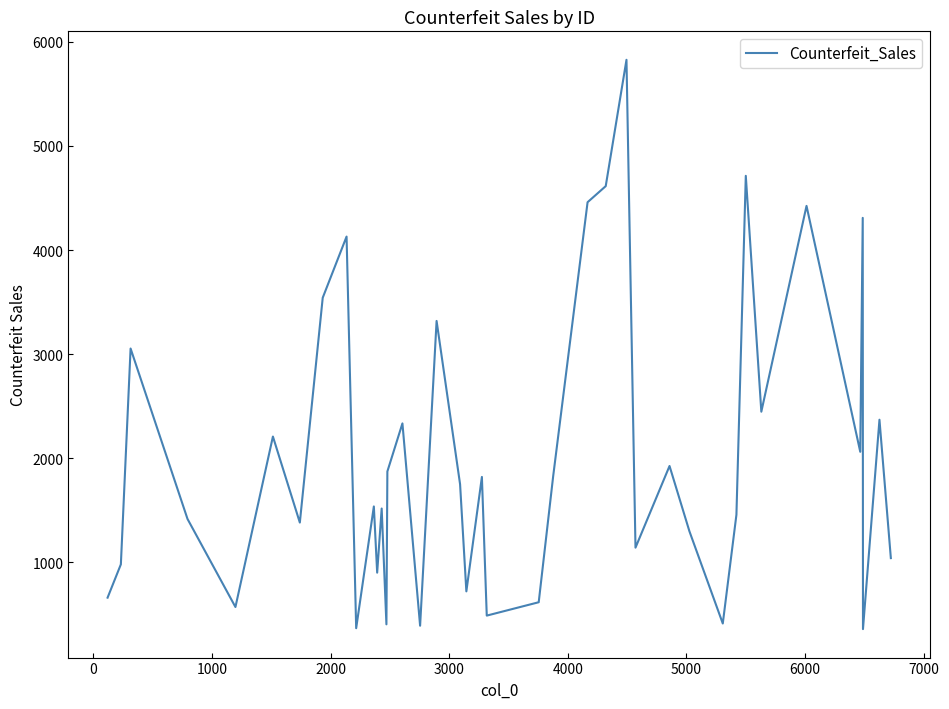

What is the smallest value displayed?

356.0